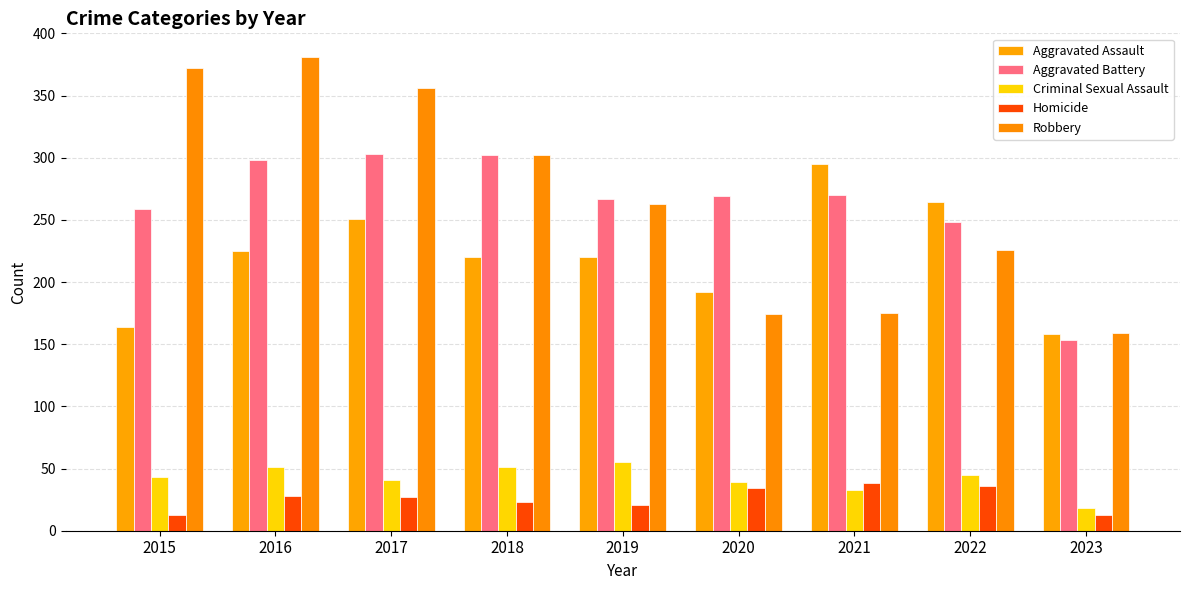

Is it true that Homicide equals 13 at 2023?

True